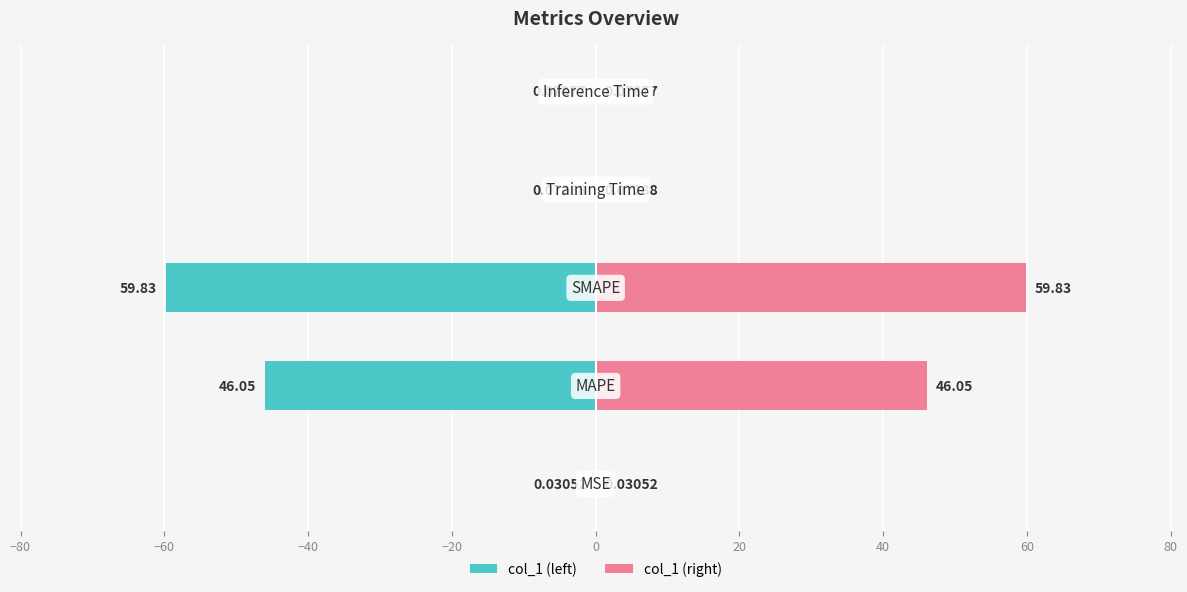

What value does the col_1 (left) series have at −60?

-59.8